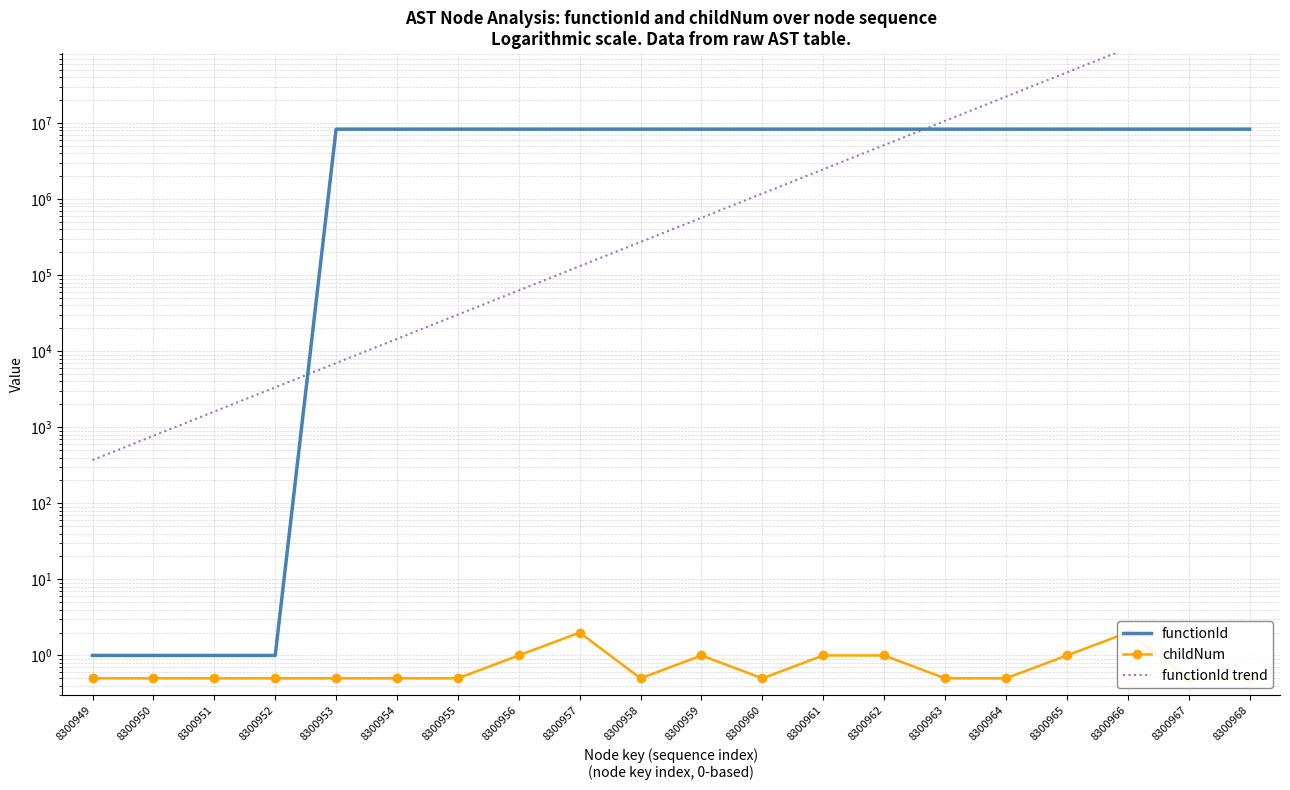

What is the difference between the highest and lowest values at 8300963?

10680709.0